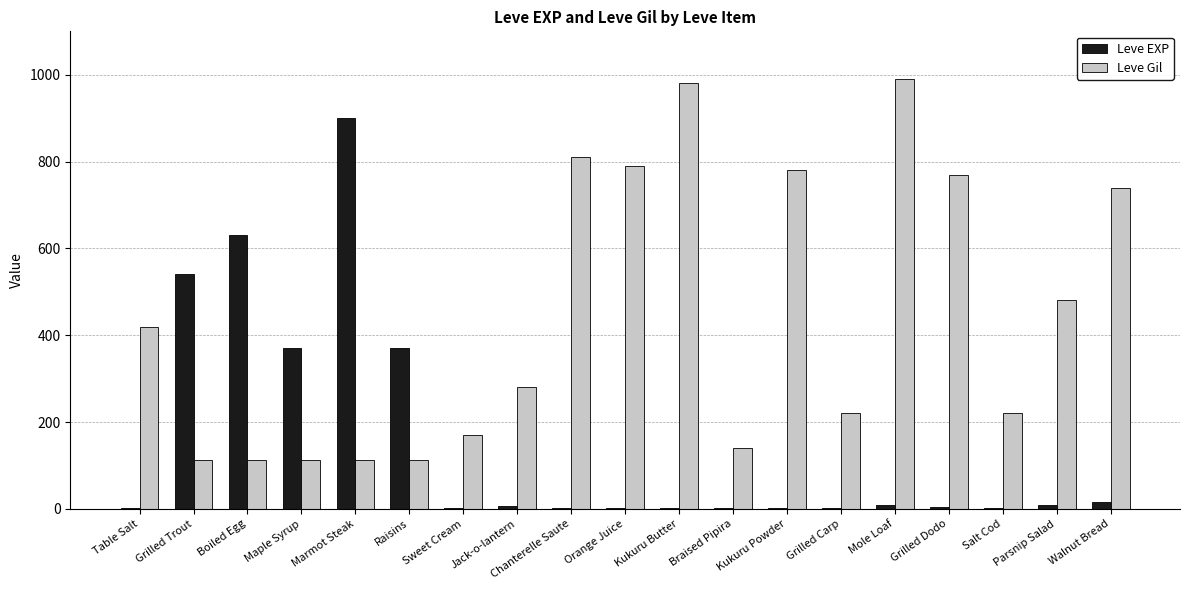

What is the sum of the Leve Gil values at Maple Syrup and Mole Loaf?

1102